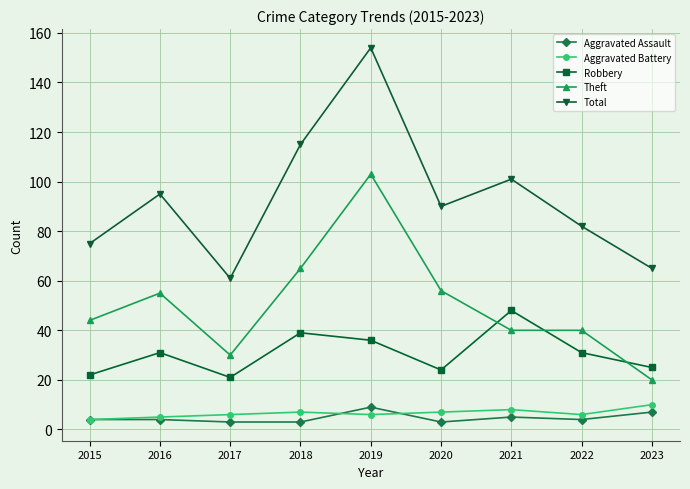

How many lines are shown in the chart?

5